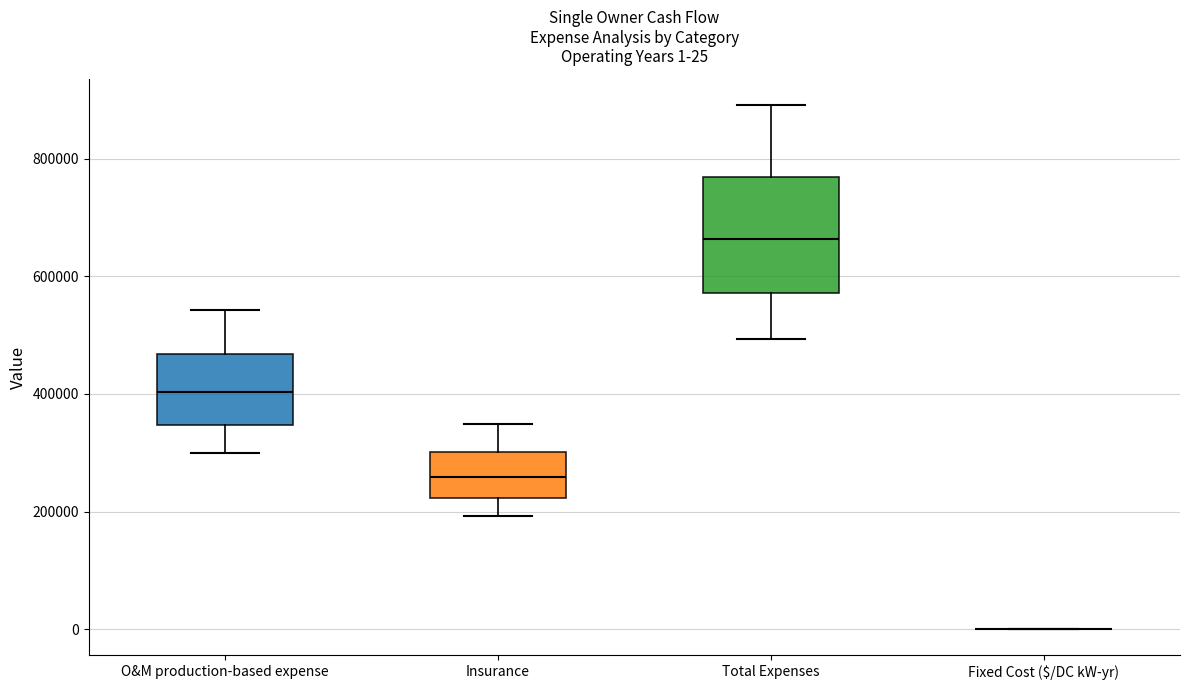

Comparing the boxes themselves (not the whiskers), which one is the tallest?

Total Expenses